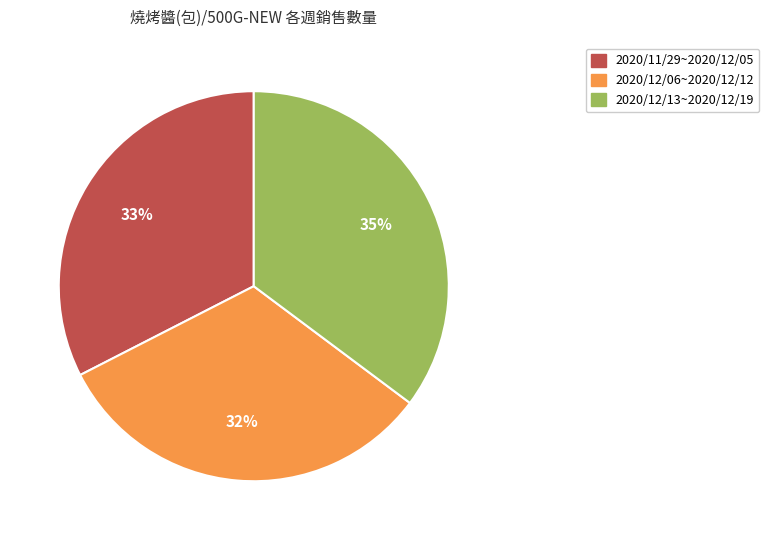

To the nearest percent, what is the difference between the largest and smallest slice percentages?

3%